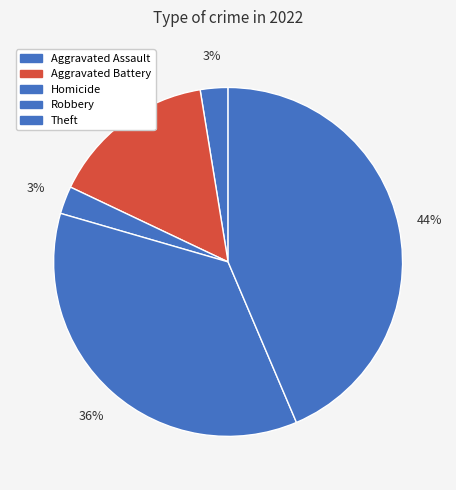

Combined, what portion of the pie is Robbery and Theft?

79.5%